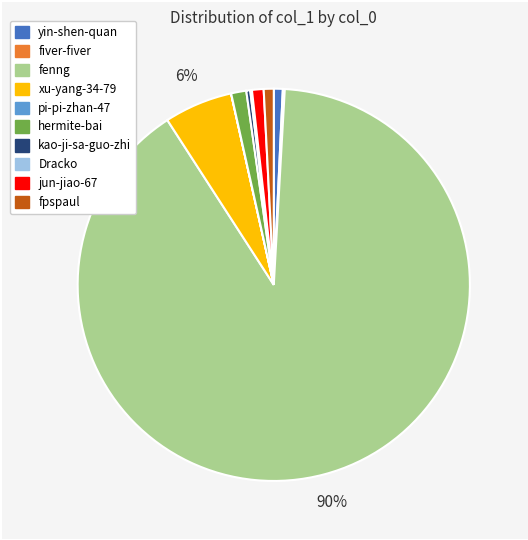

Which category has the biggest portion of the pie?

fenng